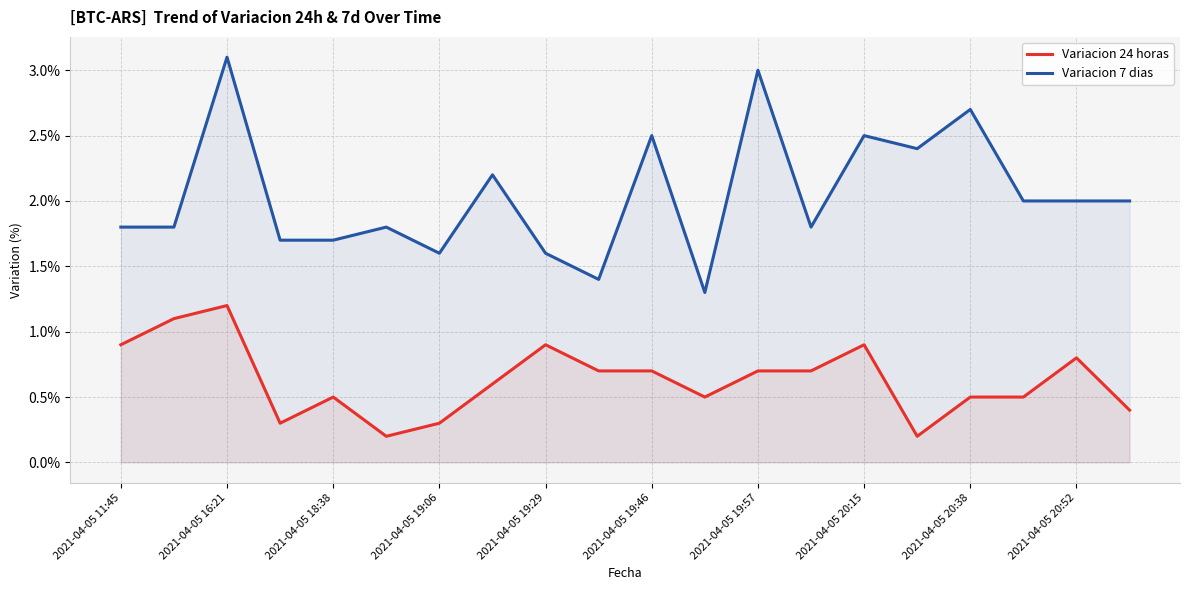

At which category does the chart reach its peak across all series?

2021-04-05 16:21